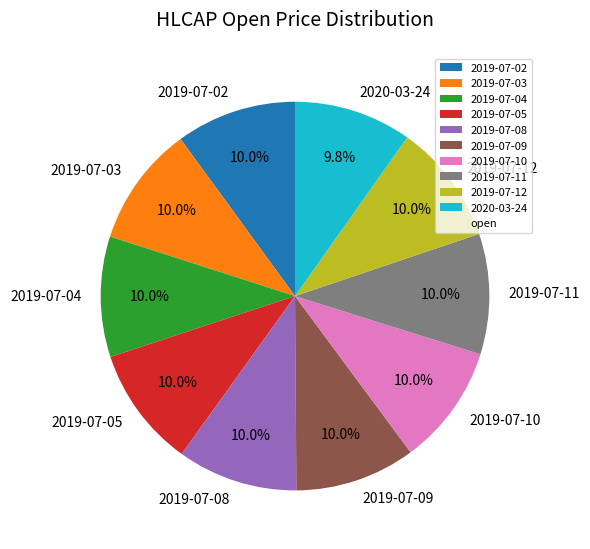

To the nearest percent, what percentage of the pie is 2019-07-02?

10%